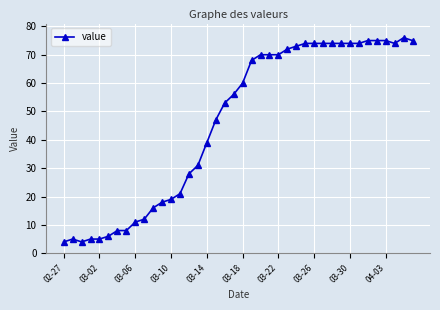

What is the smallest value displayed?

4